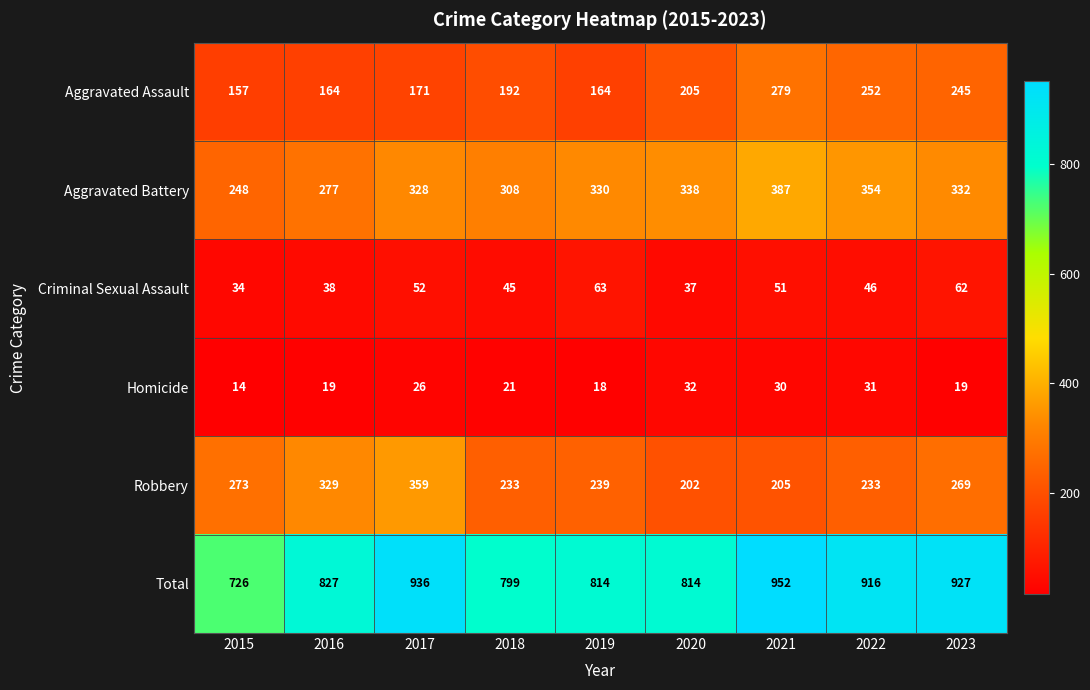

Rank the series at 2018 from lowest to highest value.

Homicide, Criminal Sexual Assault, Aggravated Assault, Robbery, Aggravated Battery, Total